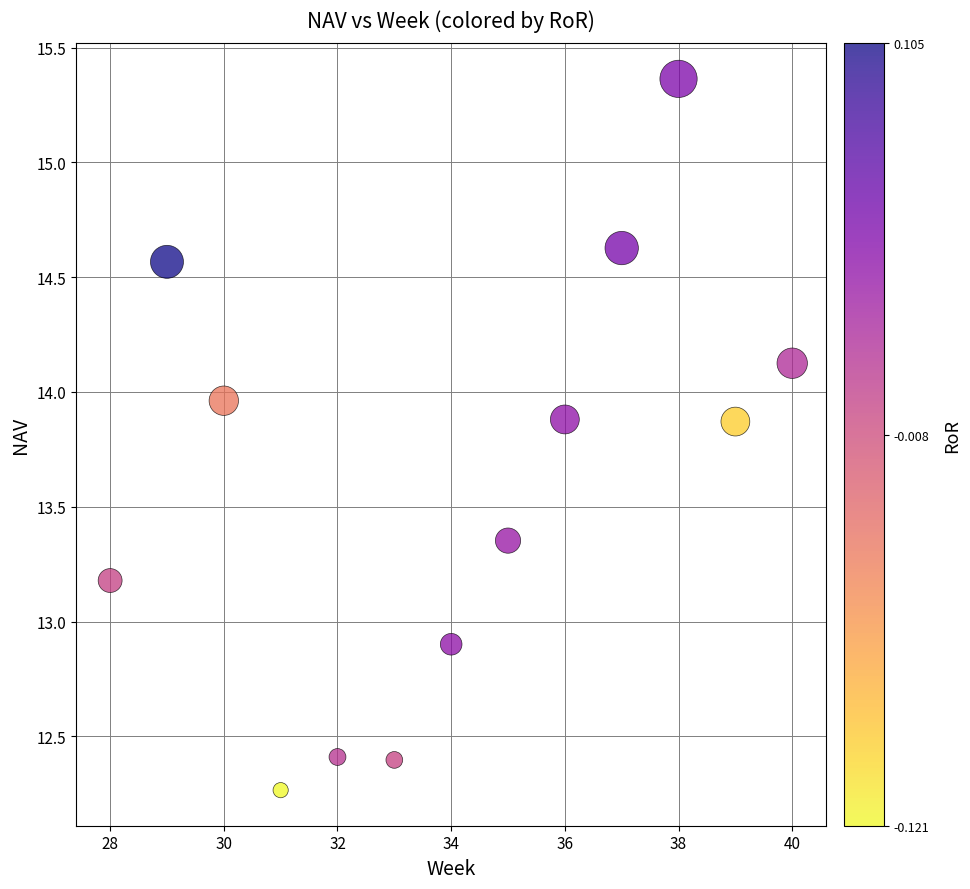

What Y value in the scatter plot is closest to 13?

12.9